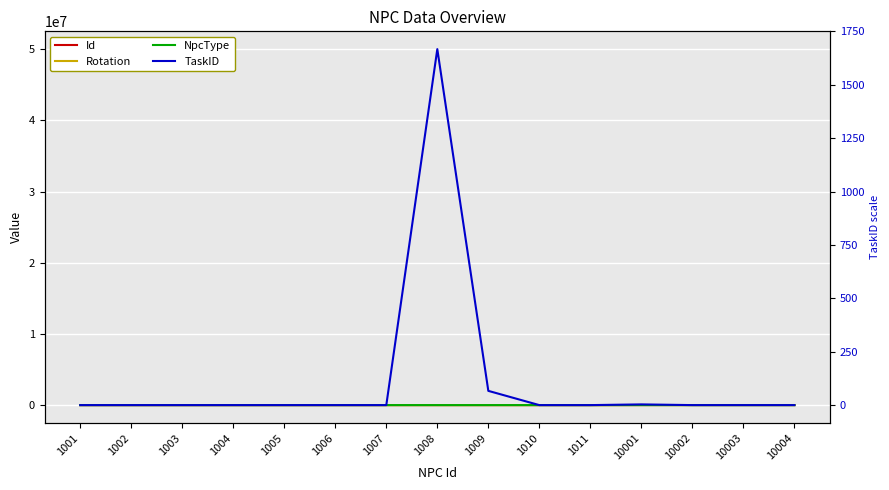

Reading left to right, extract all data points from this chart.

Id: 1001=1001	1002=1002	1003=1003	1004=1004	1005=1005	1006=1006	1007=1007	1008=1008	1009=1009	1010=1010	1011=1011	10001=10001	10002=10002	10003=10003	10004=10004
Rotation: 1001=90	1002=186	1003=-60	1004=180	1005=-60	1006=90	1007=71	1008=0	1009=90	1010=165	1011=178	10001=0	10002=0	10003=0	10004=0
NpcType: 1001=1005	1002=1009	1003=1021	1004=1020	1005=1004	1006=1015	1007=1024	1008=3	1009=2	1010=1030	1011=0	10001=0	10002=0	10003=0	10004=0
TaskID: 1001=0	1002=0	1003=0	1004=0	1005=0	1006=0	1007=0	1008=50000101	1009=2000002	1010=0	1011=0	10001=100002	10002=0	10003=0	10004=0